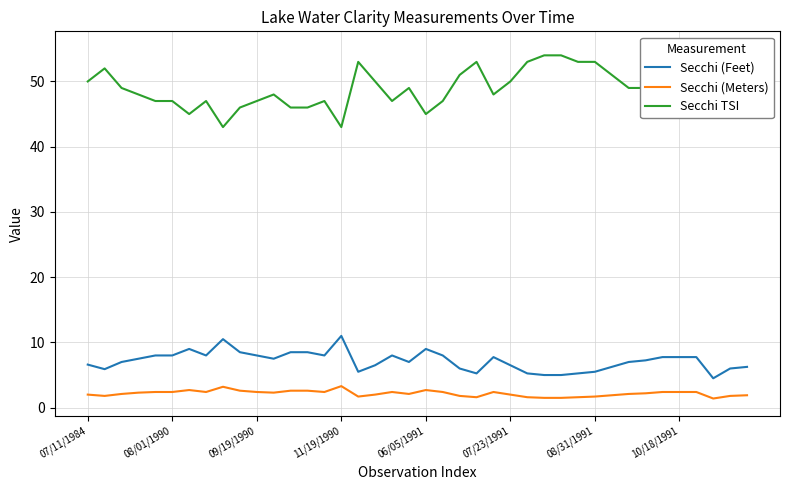

How many interior local peaks does the Secchi TSI series have?

8